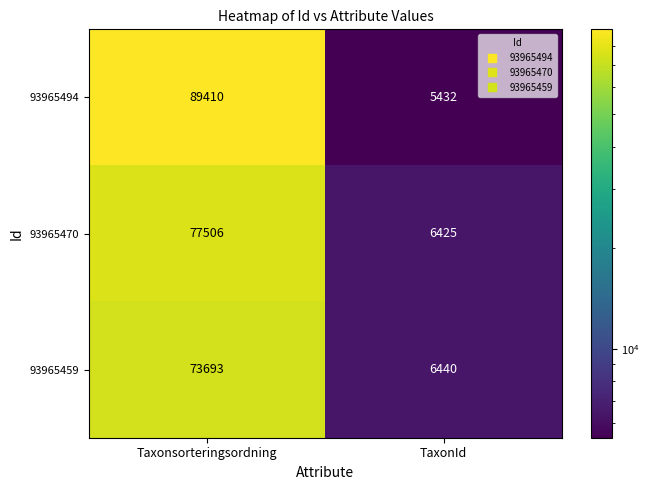

What value does the 93965459 series have at Taxonsorteringsordning?

73693